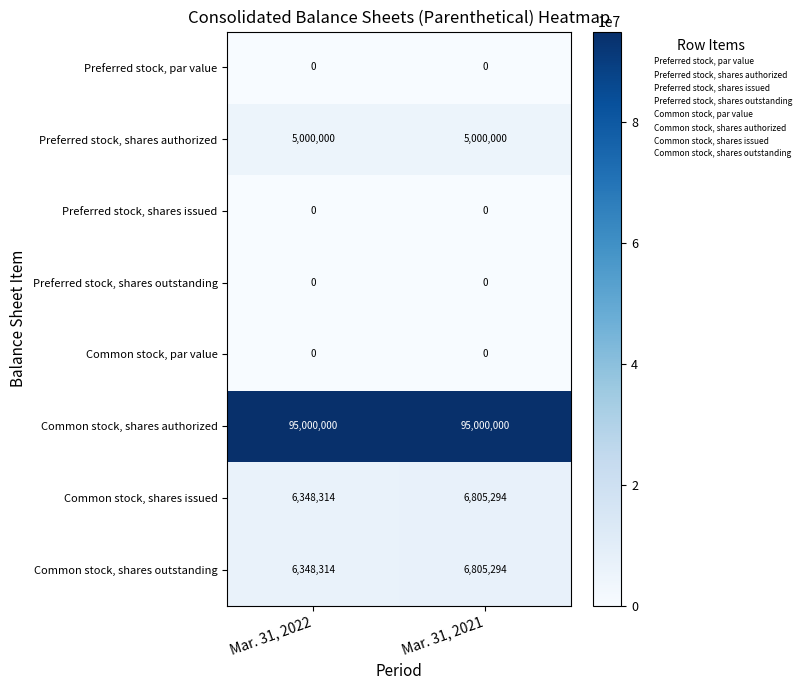

Which category has the lowest value in the Common stock, shares outstanding series?

Mar. 31, 2022